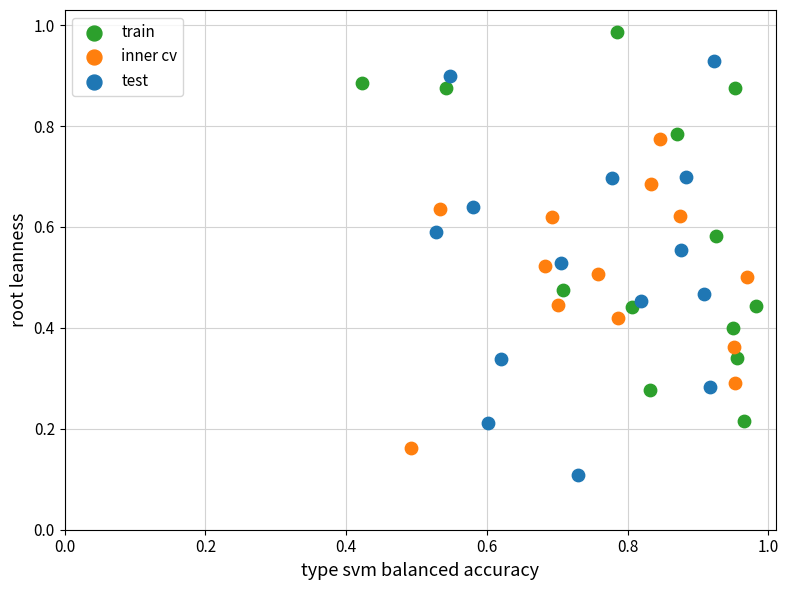

Which series reaches the maximum Y coordinate?

train